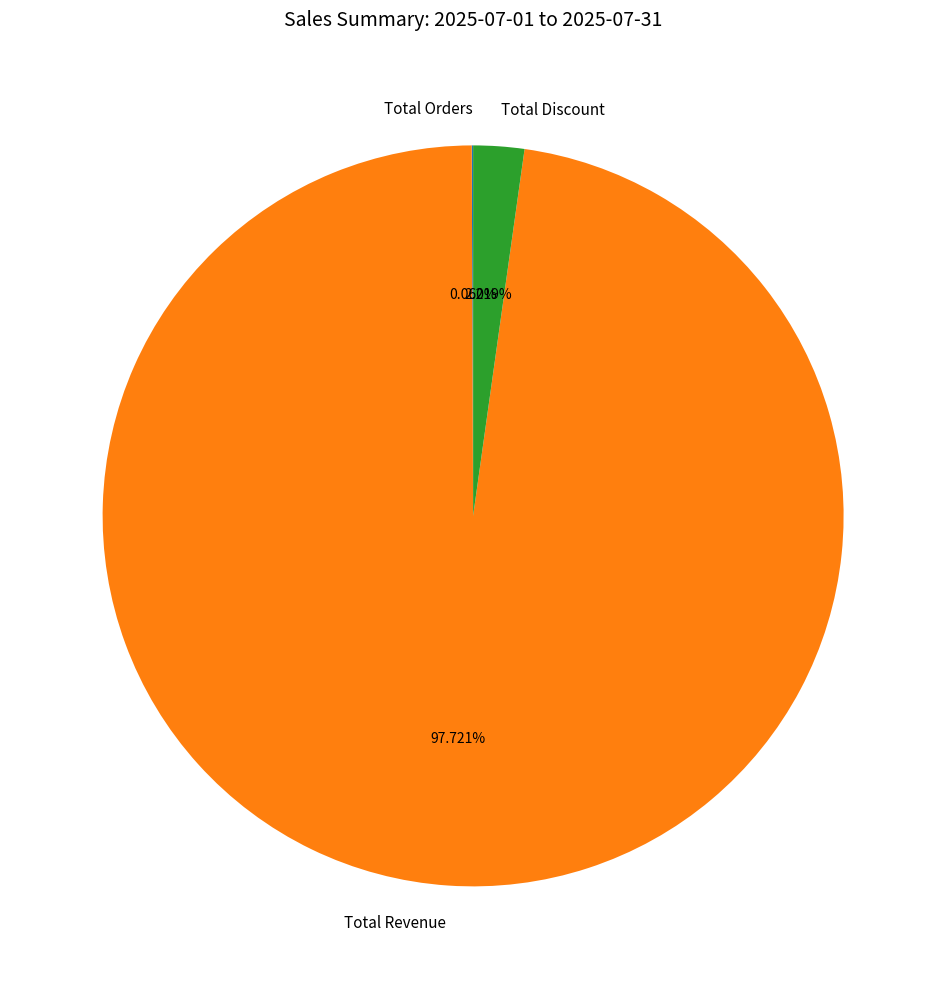

Combined, do Total Discount and Total Revenue account for over 50%?

Yes